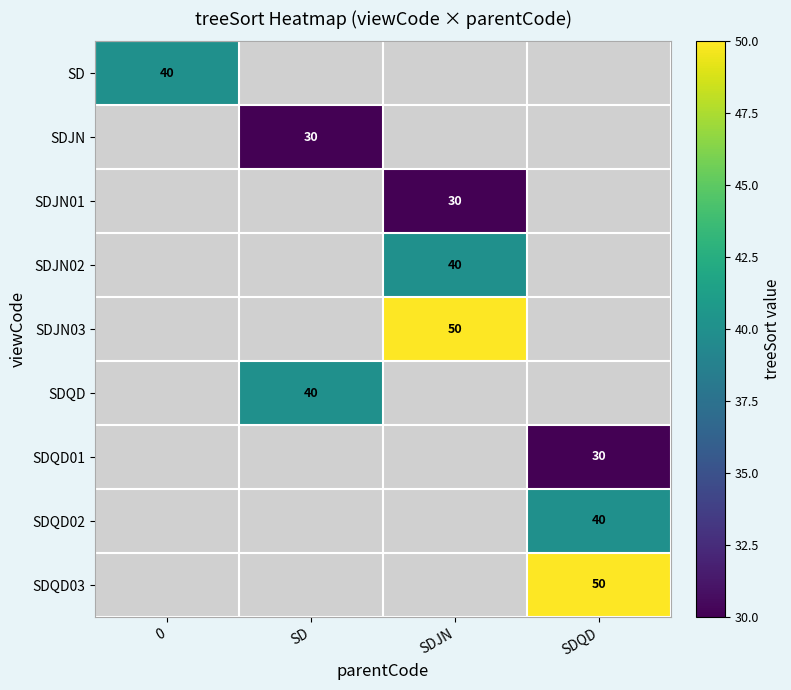

Is it true that SDQD02 equals 40 at SDQD?

True